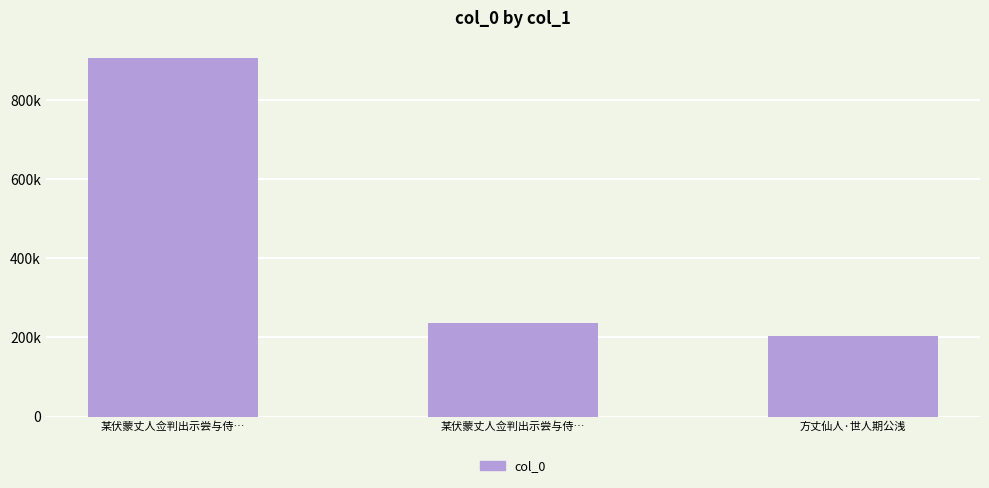

Does the chart contain any negative values?

No